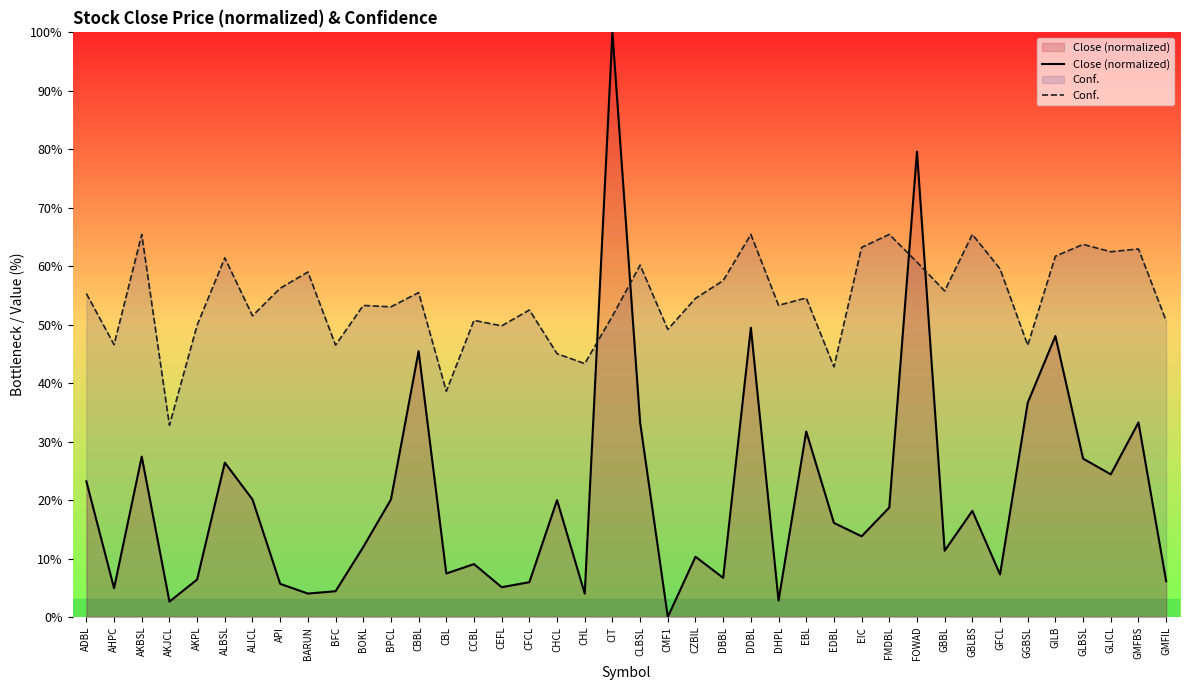

What is the label of the 22nd point from the left?

CMF1